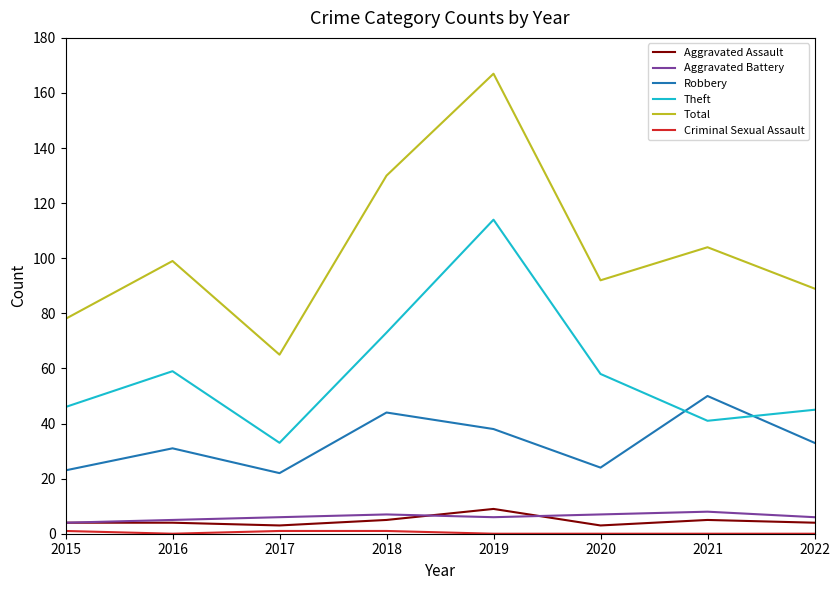

What is the maximum value shown in the chart?

167